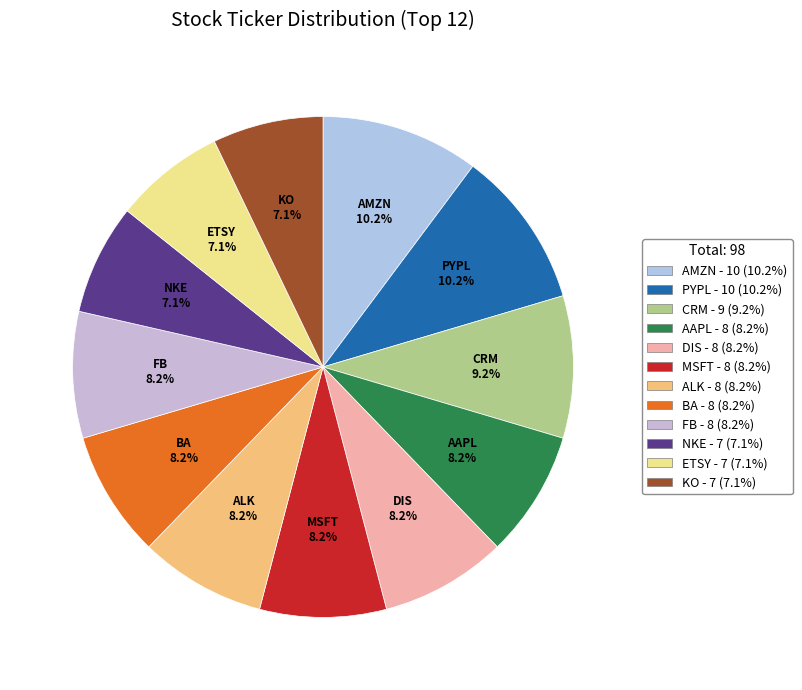

Is it true that DIS is 8% of the pie?

True